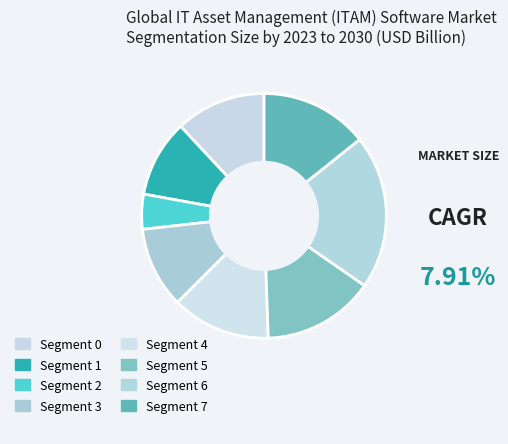

How many slices are in this pie chart?

8